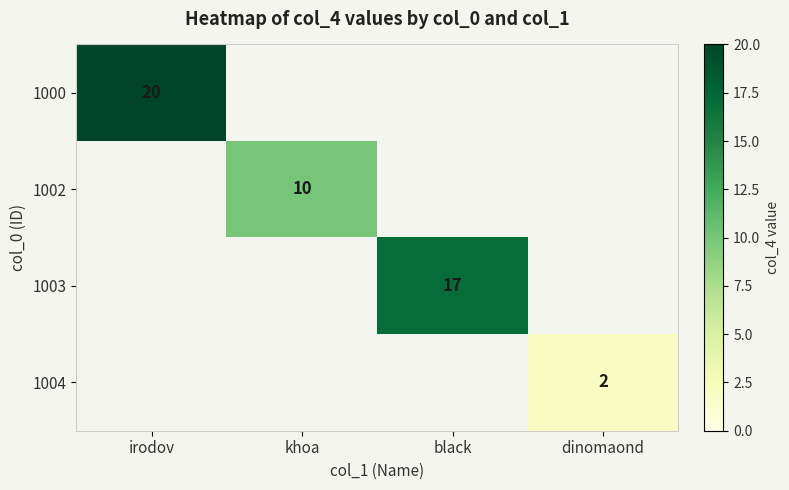

What is the greatest value displayed?

20.0